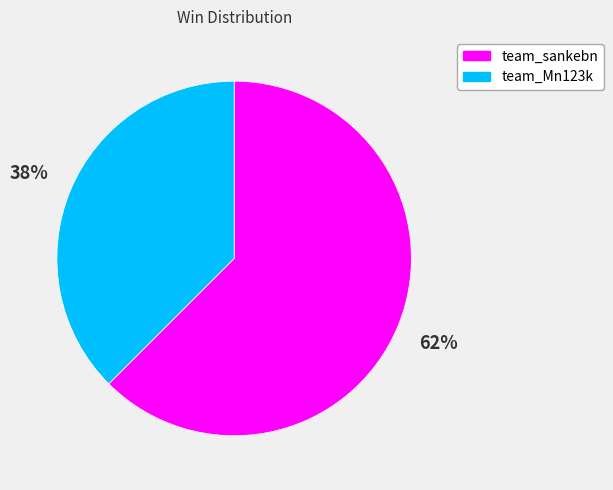

Which slice represents more than half of the pie?

team_sankebn